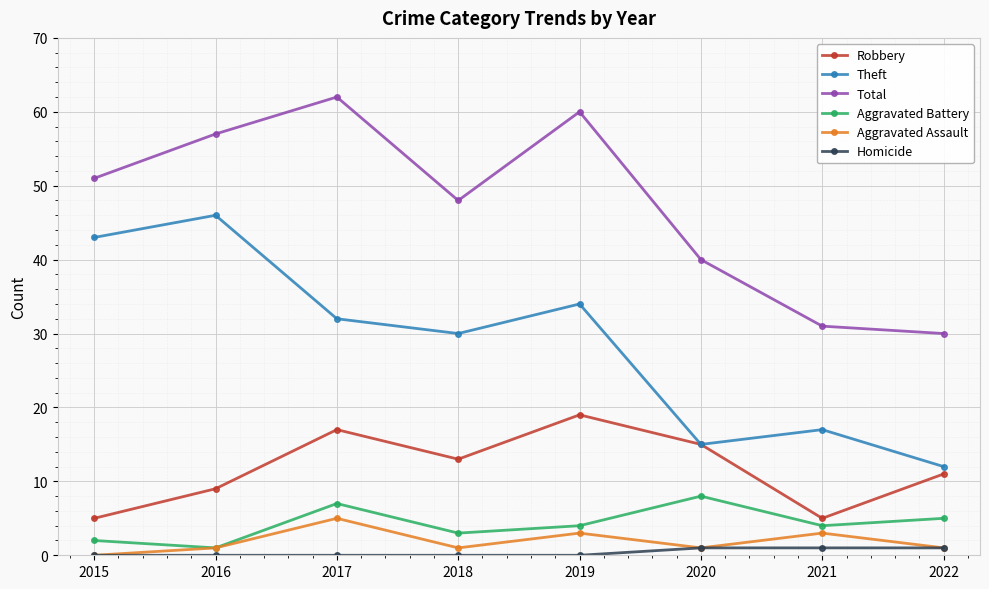

What is the total value across all series at 2017?

123